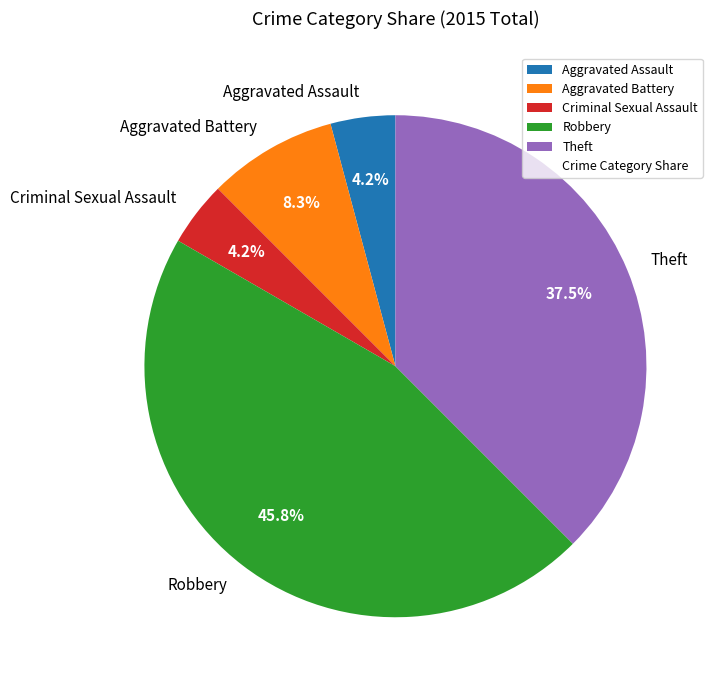

Which category has the biggest portion of the pie?

Robbery